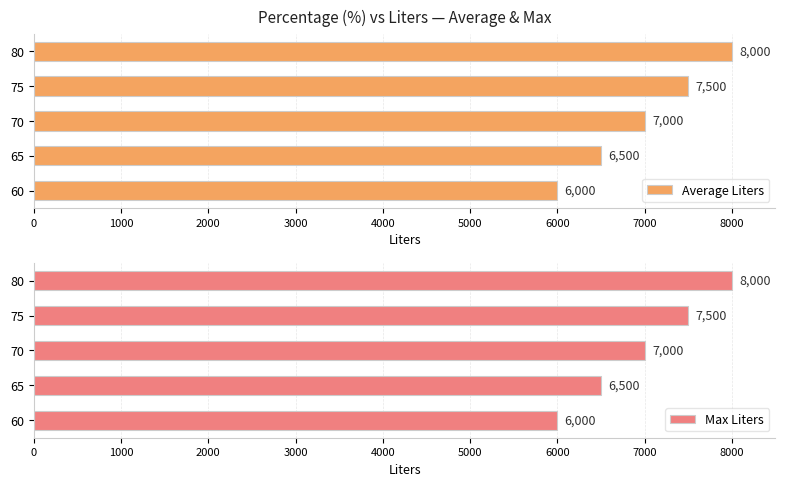

What is the difference between the second highest and minimum values in the Max Liters series?

1500